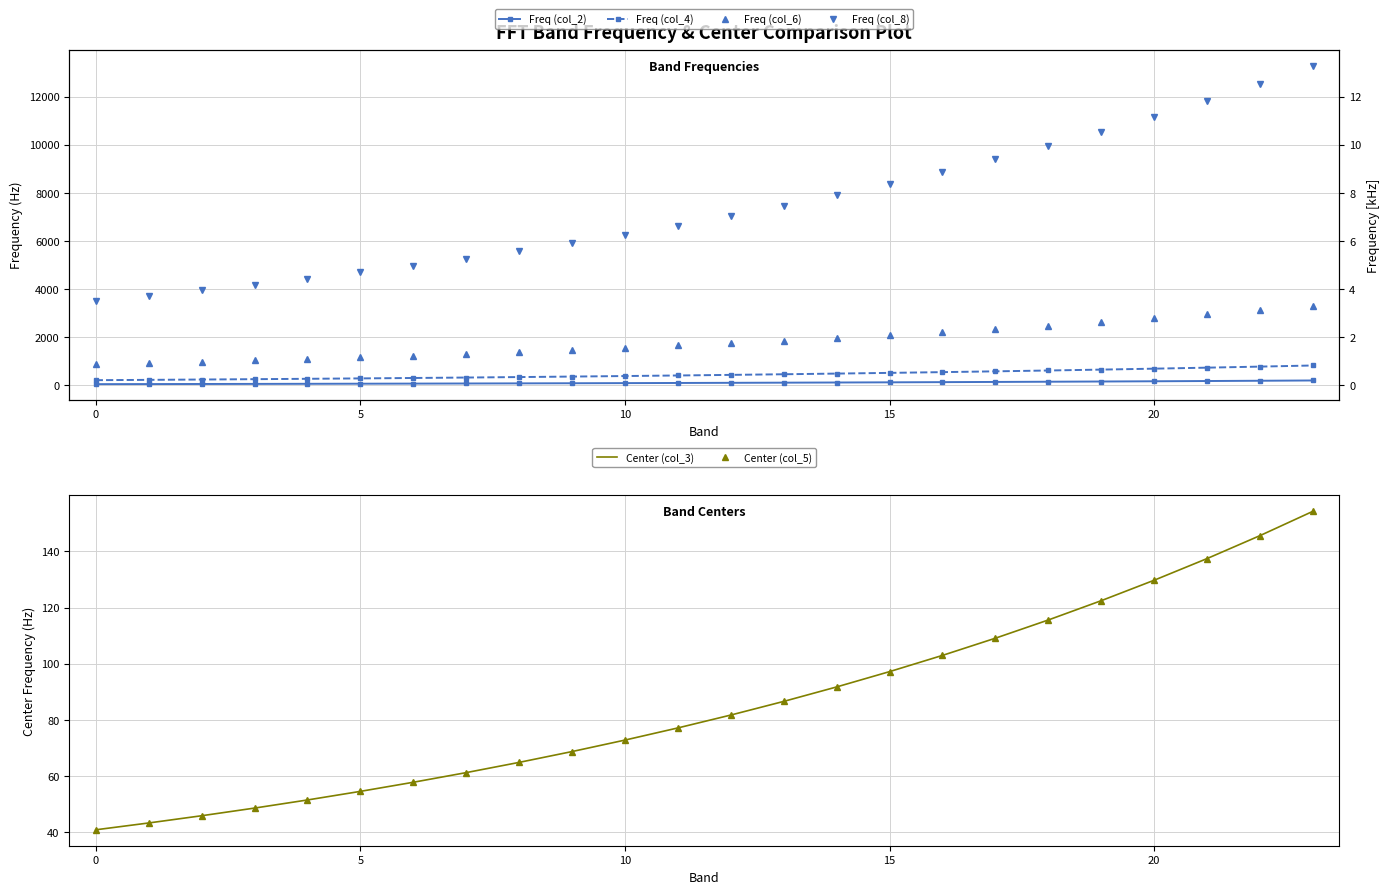

How many lines are shown in the chart?

6